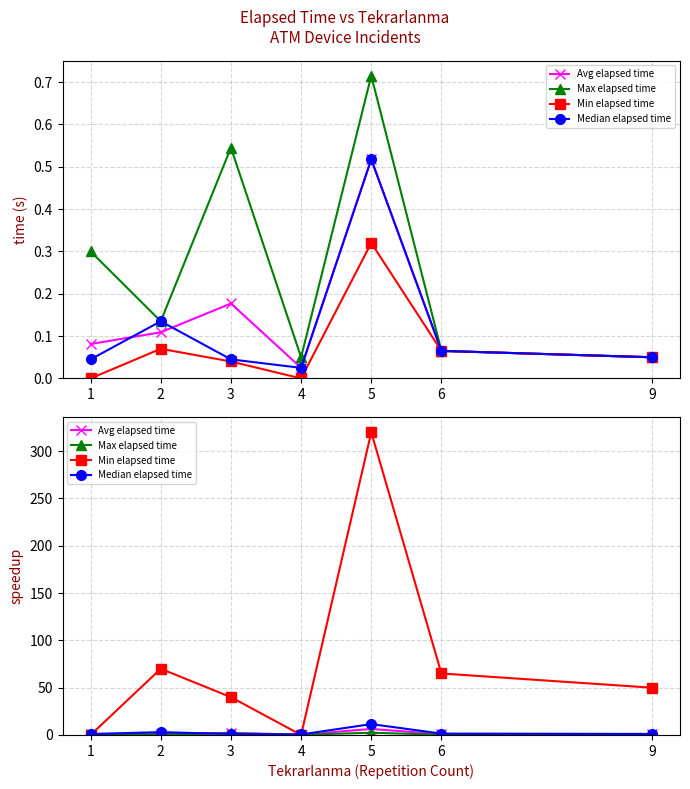

At which label is Median elapsed time closest to 6?

2